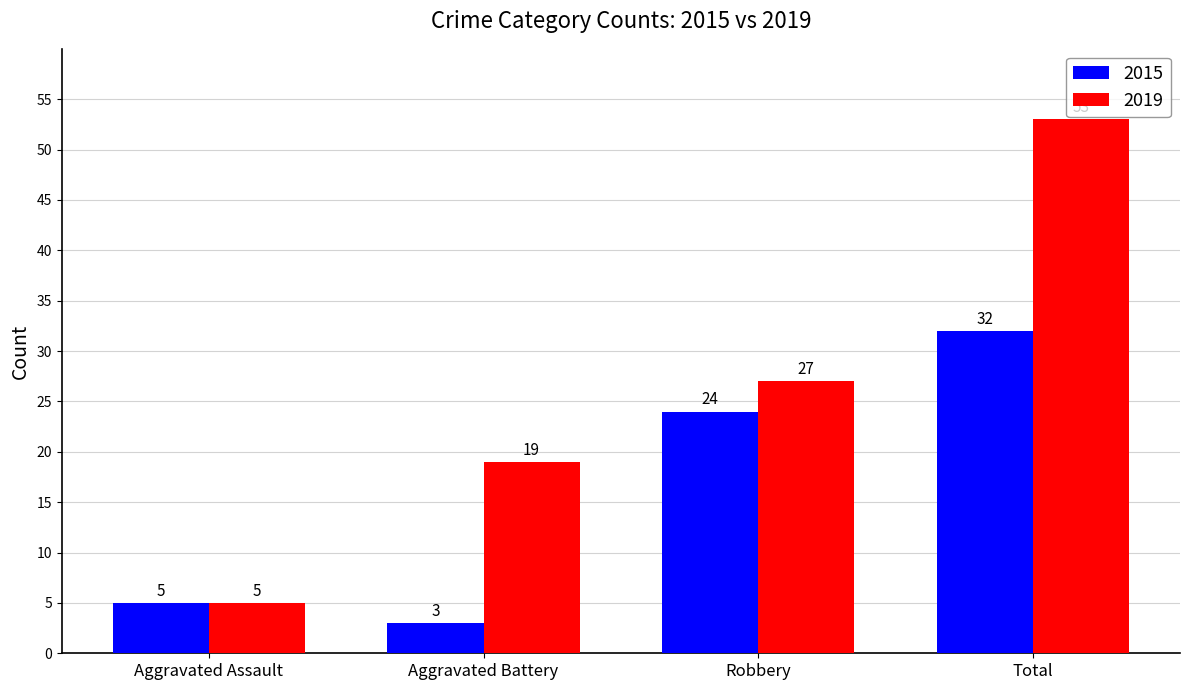

Reading left to right, what are all the values shown in this chart?

2015: 5	3	24	32
2019: 5	19	27	53